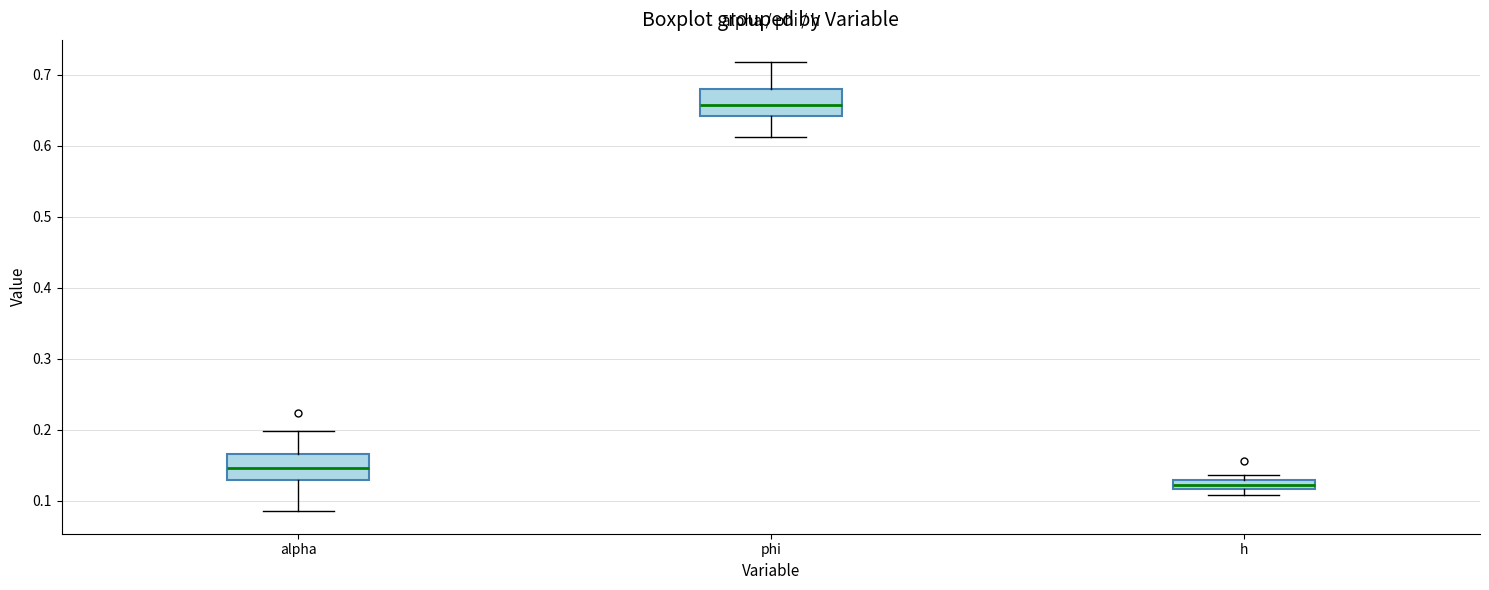

Which box has the lowest median line?

h